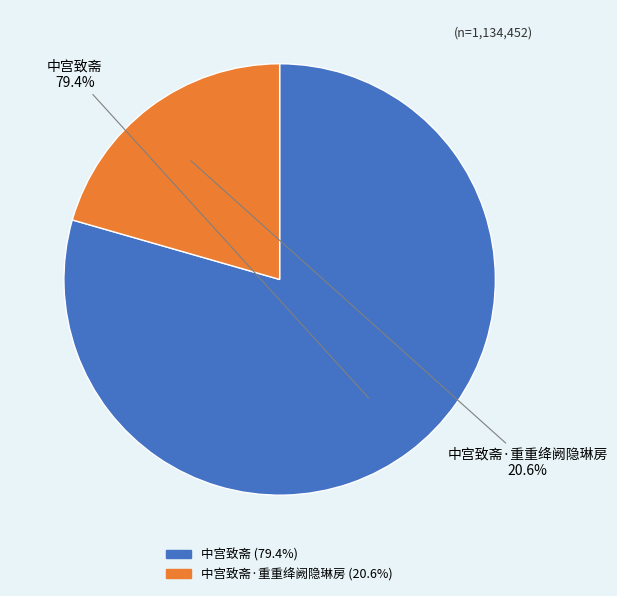

What is the largest slice in the pie chart?

中宫致斋